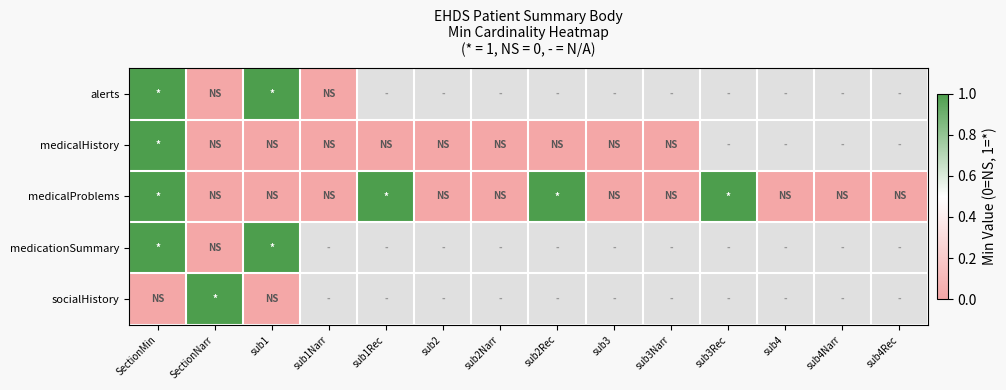

Where is medicalHistory nearest to the value 0?

SectionNarr